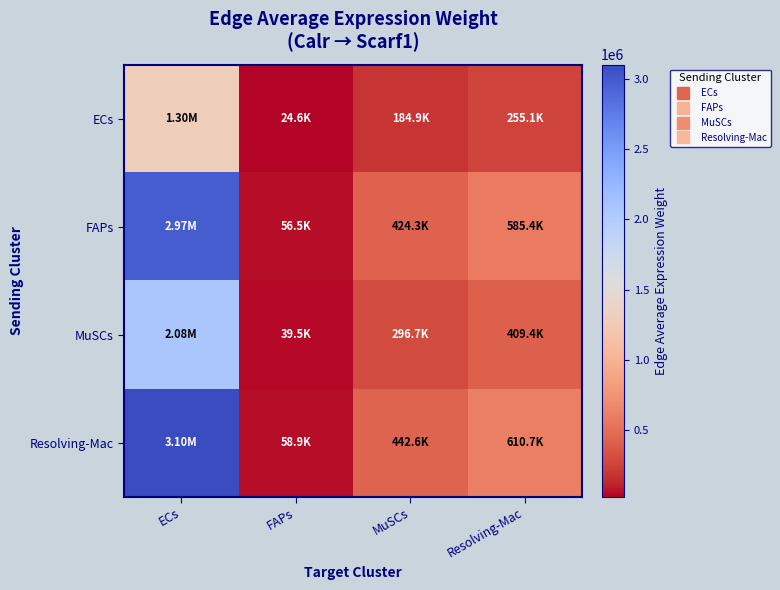

How many data points does each series have?

4